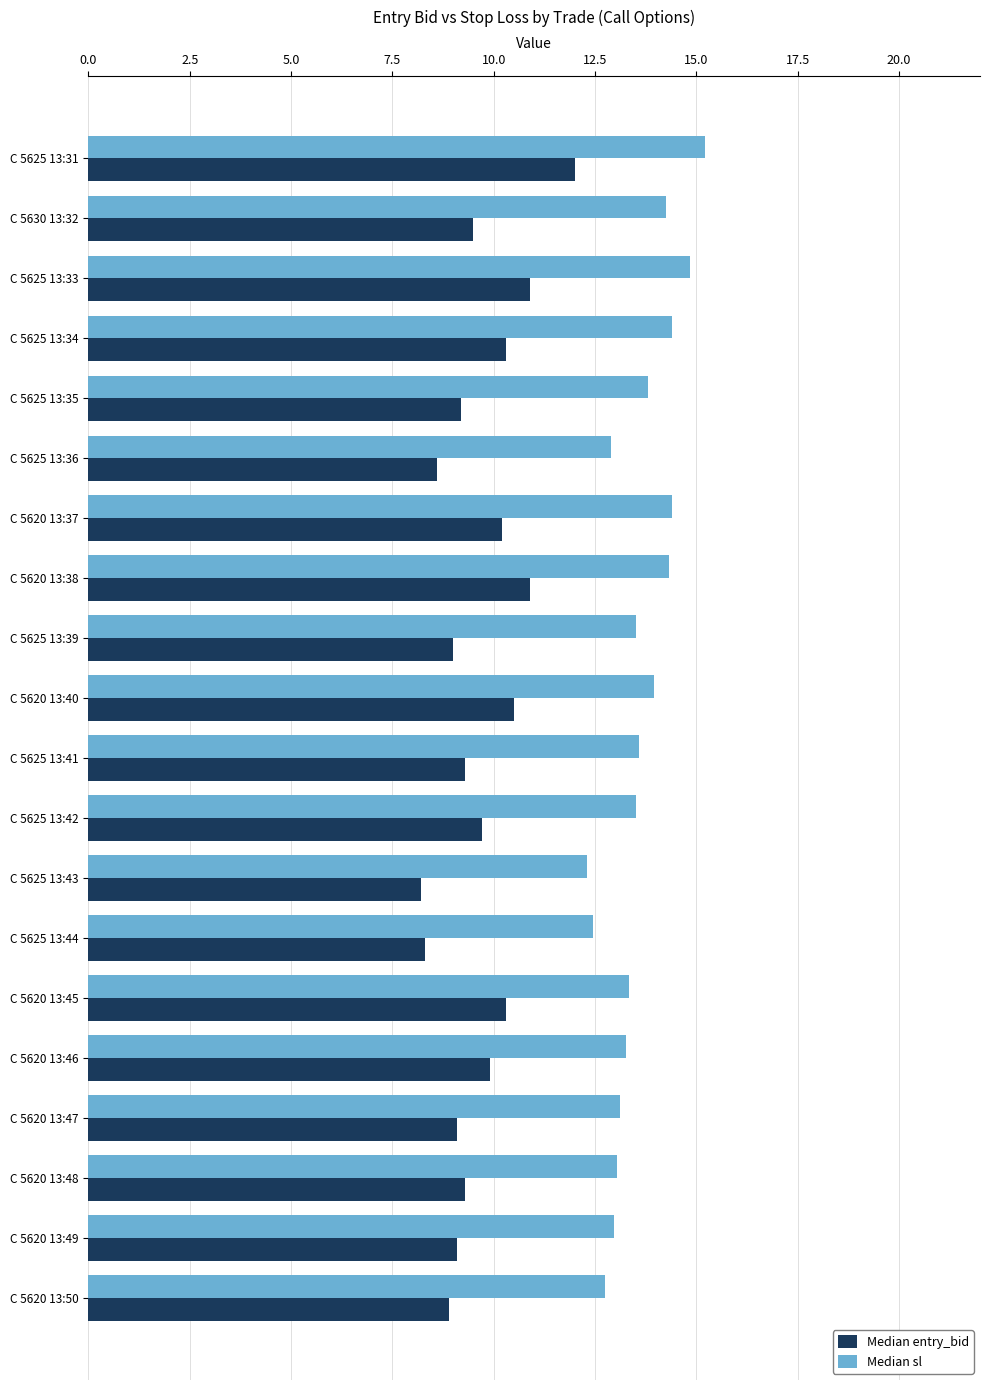

What is the difference between the maximum and minimum values in the Median sl series?

2.9